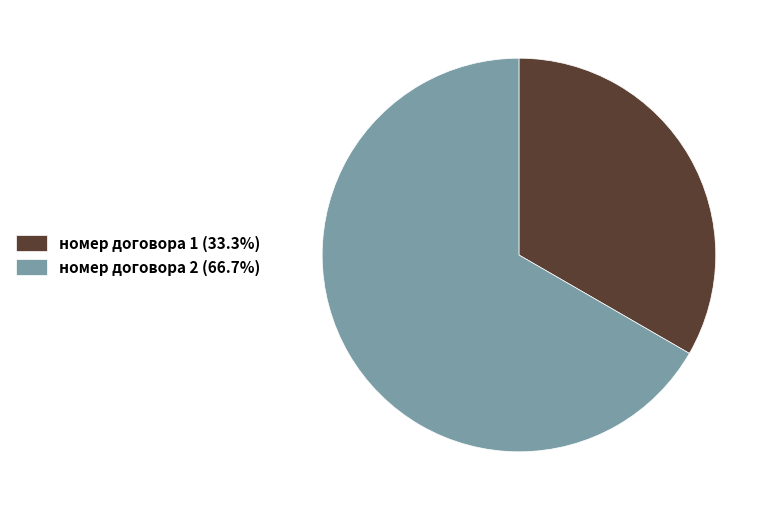

The номер договора 1 slice represents 33% of the pie. True or false?

True